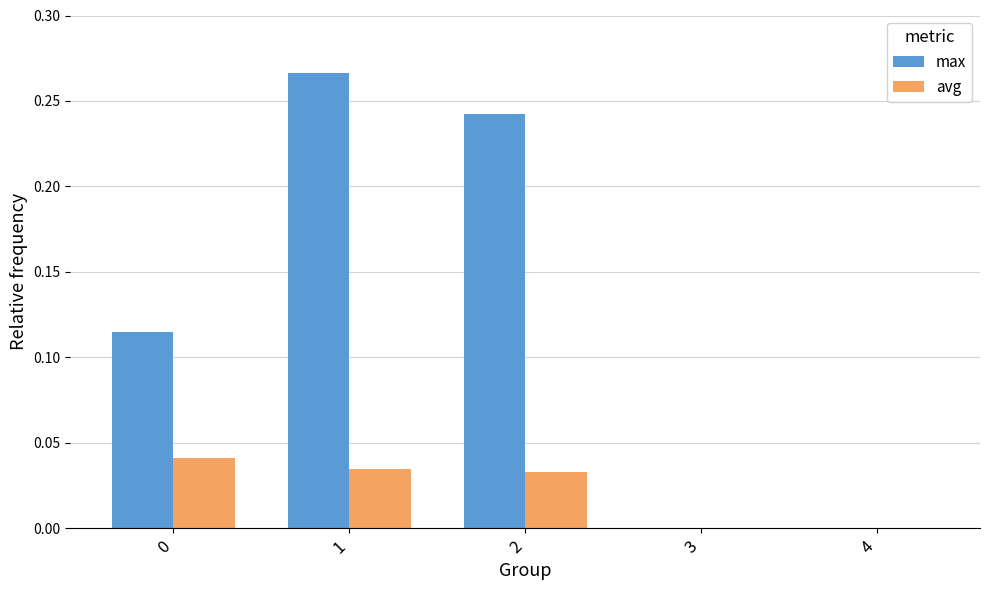

How many categories are shown in the chart?

5